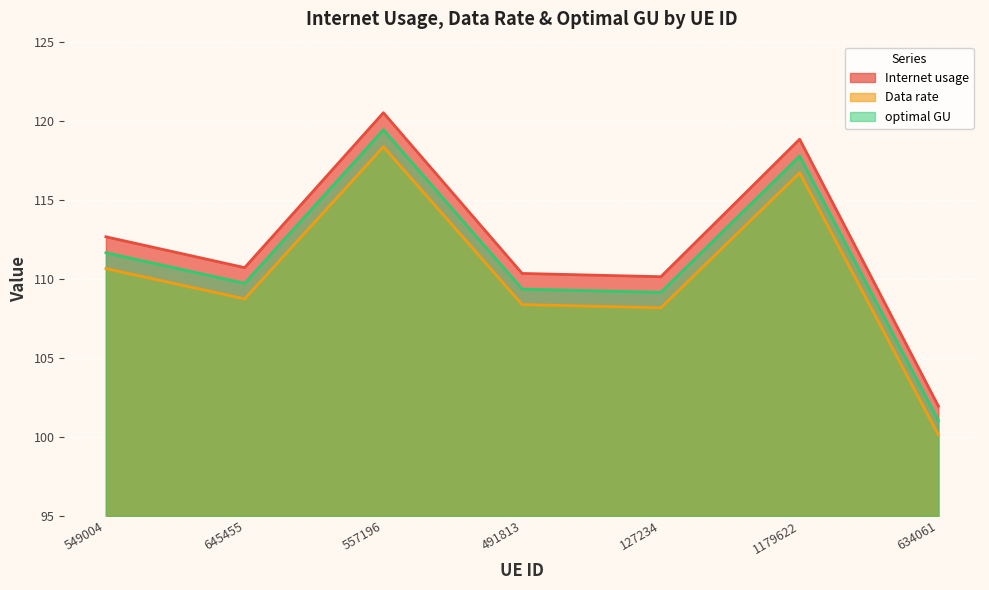

True or false: Internet usage and Data rate cross at least once.

False